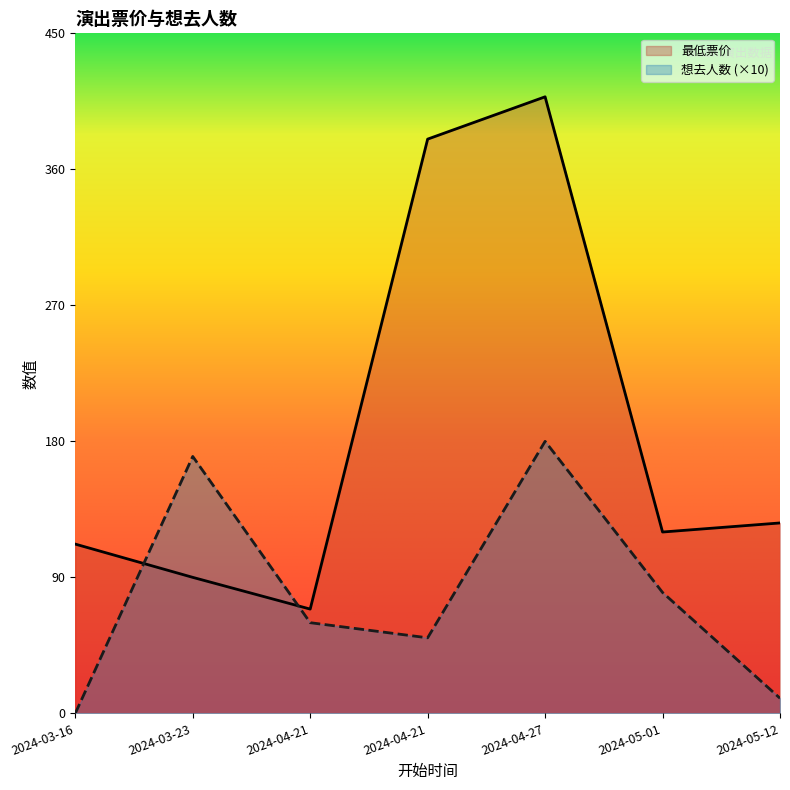

Between which two adjacent categories do 想去人数 and 最低票价 first intersect?

2024-03-16 and 2024-03-23